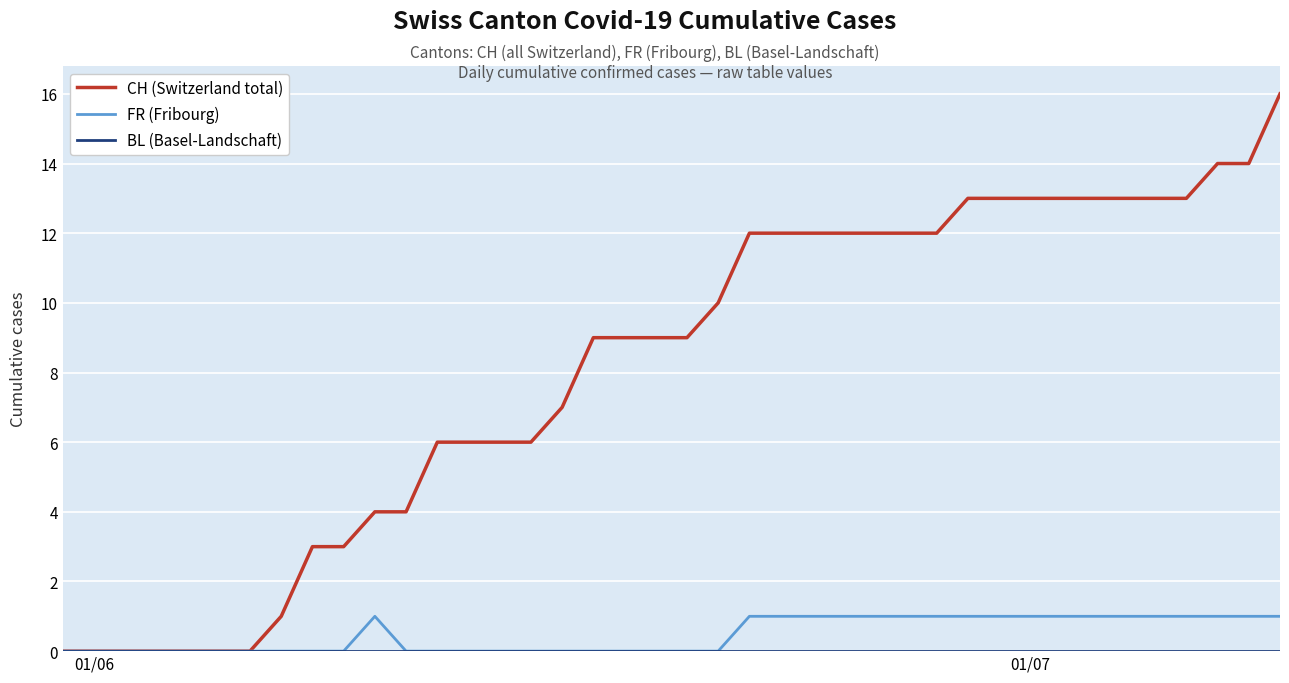

Which series has the largest total across all categories?

CH (Switzerland total)